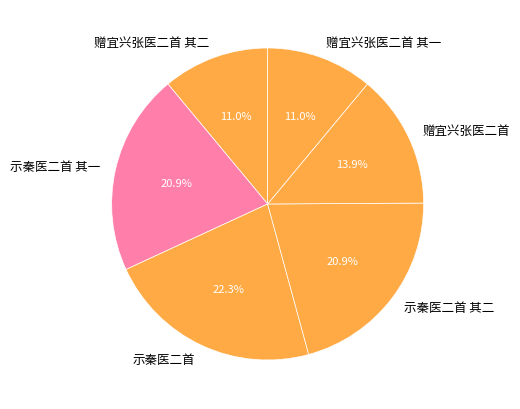

Which slice is the largest?

示秦医二首